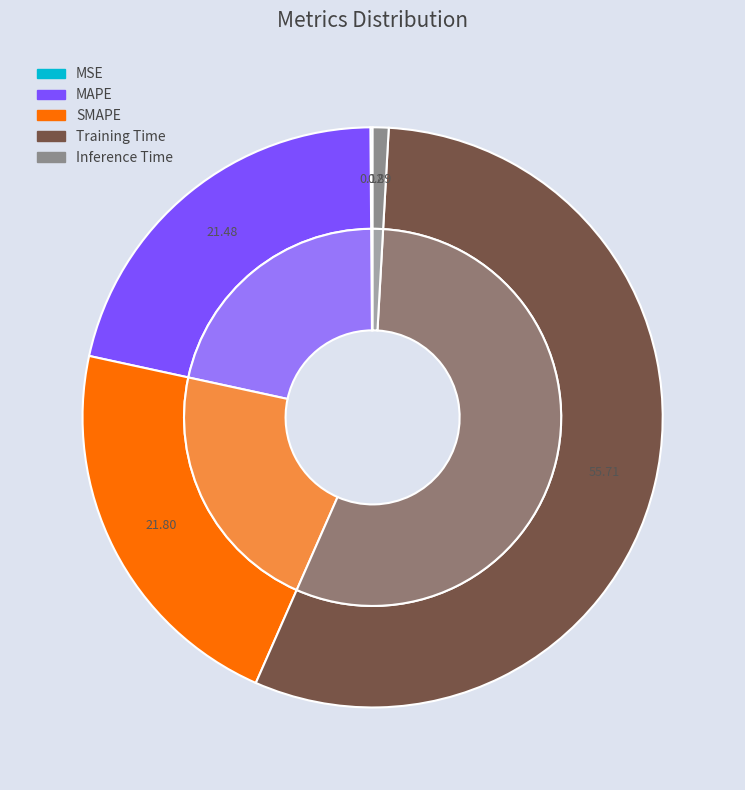

To the nearest percent, what is the difference between the Inference Time and Training Time slice percentages?

55%